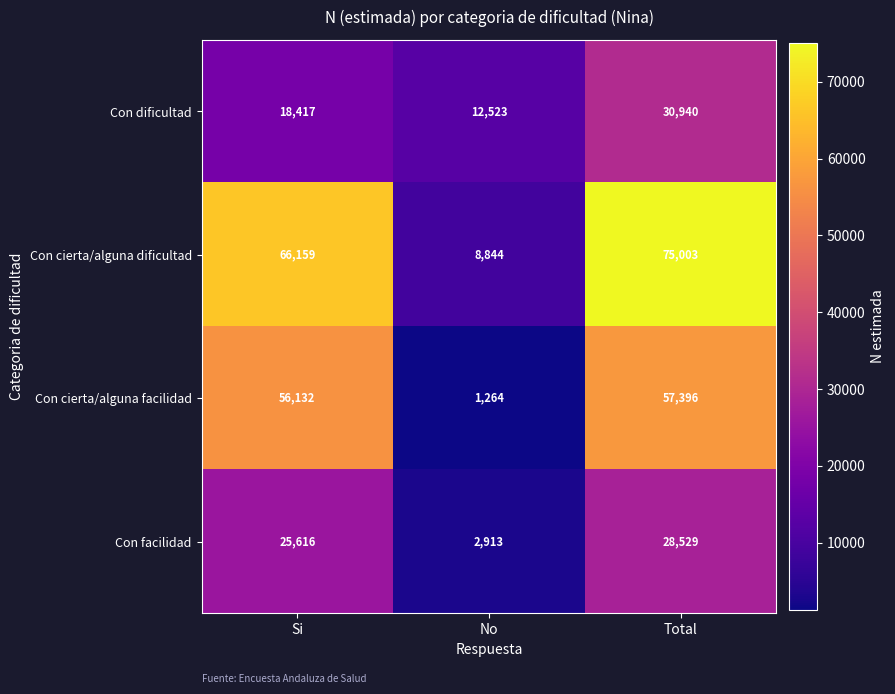

Where is Con cierta/alguna facilidad nearest to the value 29330?

Si